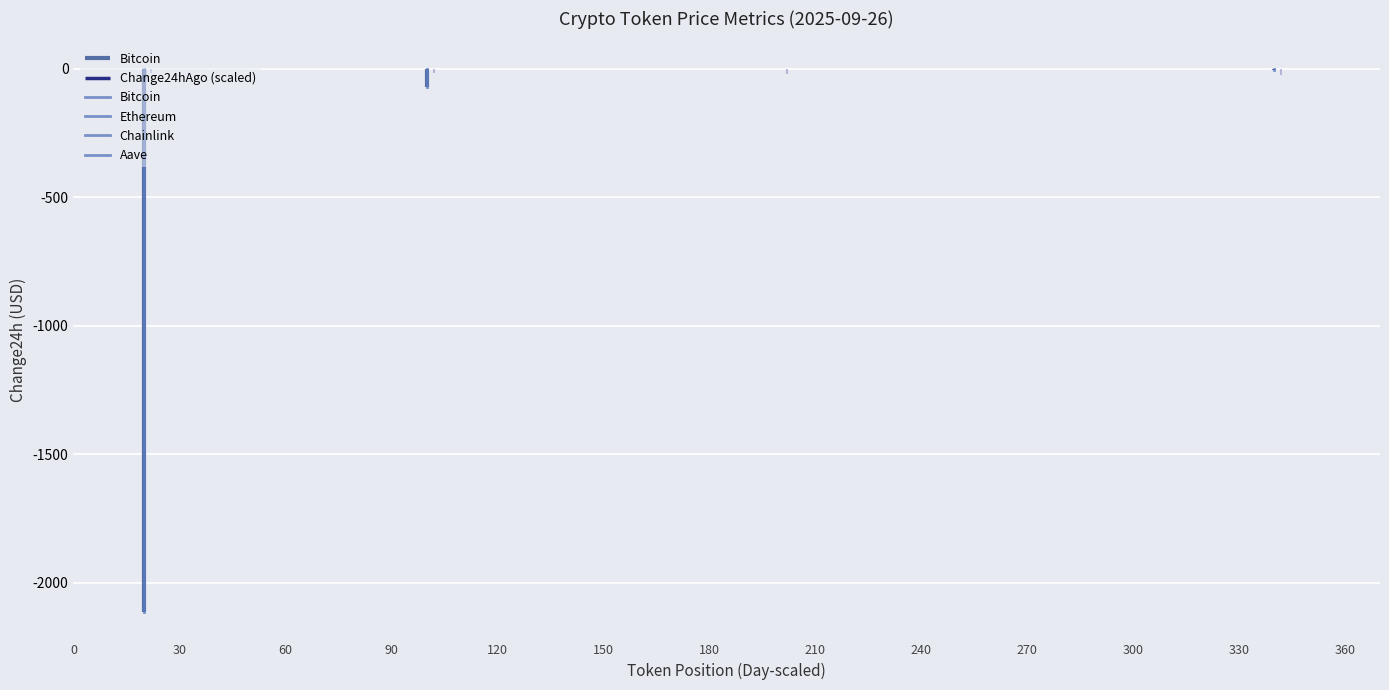

Is the value of Ethereum at 30 greater than the value of Chainlink at 0?

No